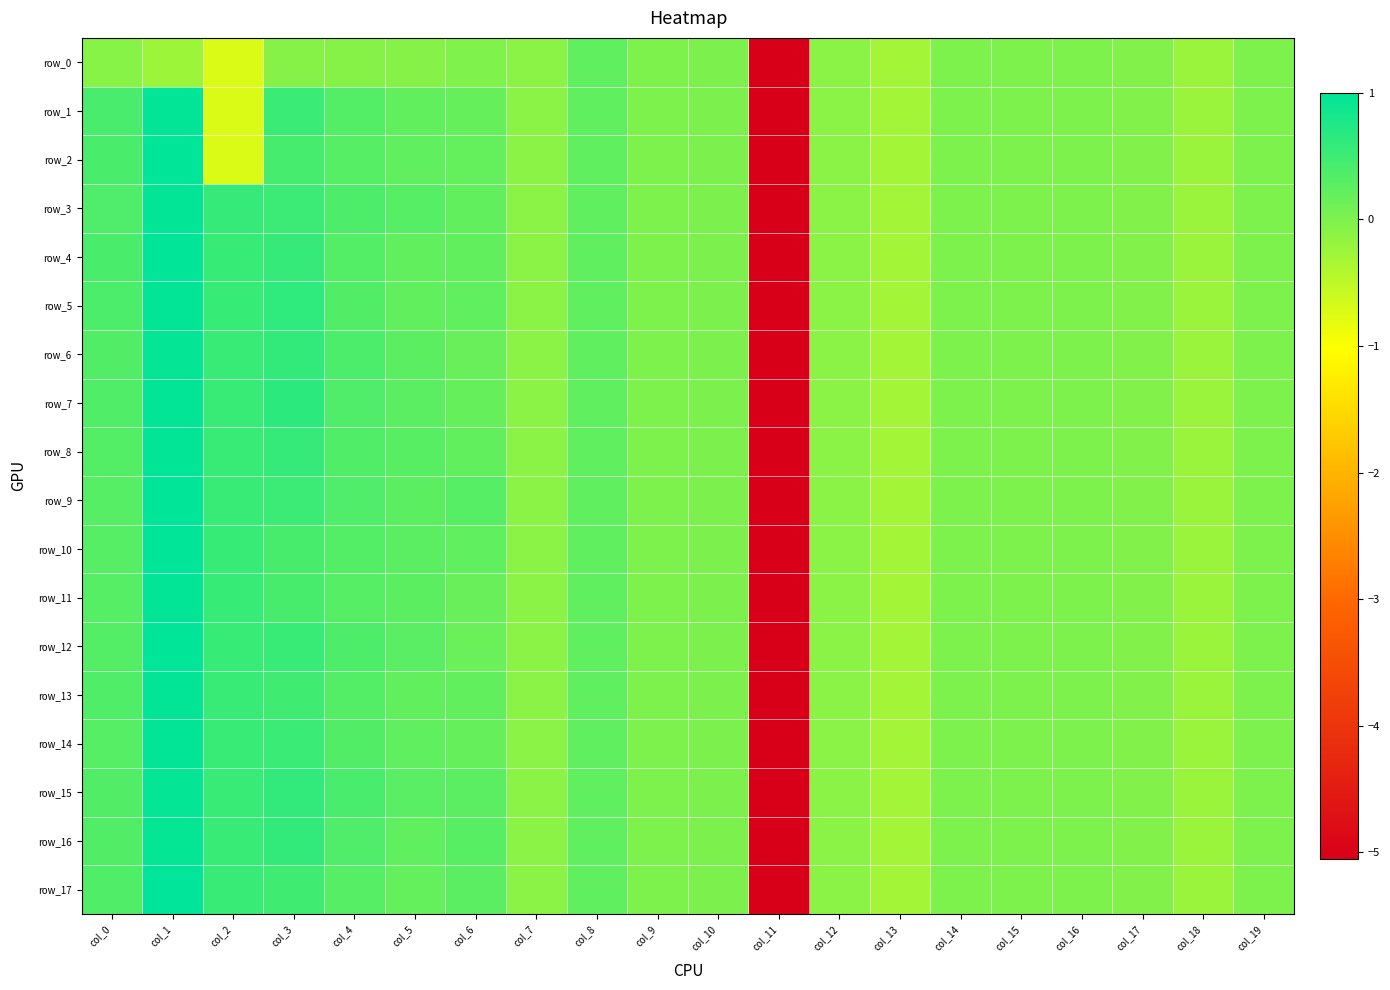

What is the average value of the row_2 series?

-0.2